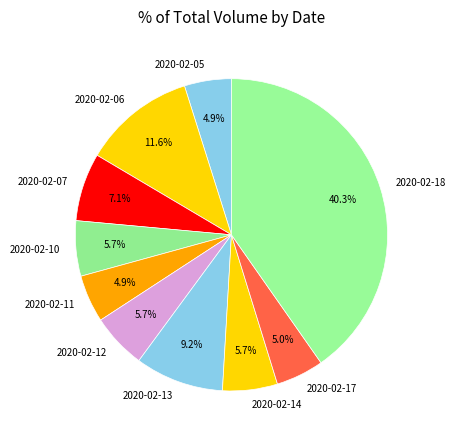

Is the sum of 2020-02-07 and 2020-02-13 greater than half?

No